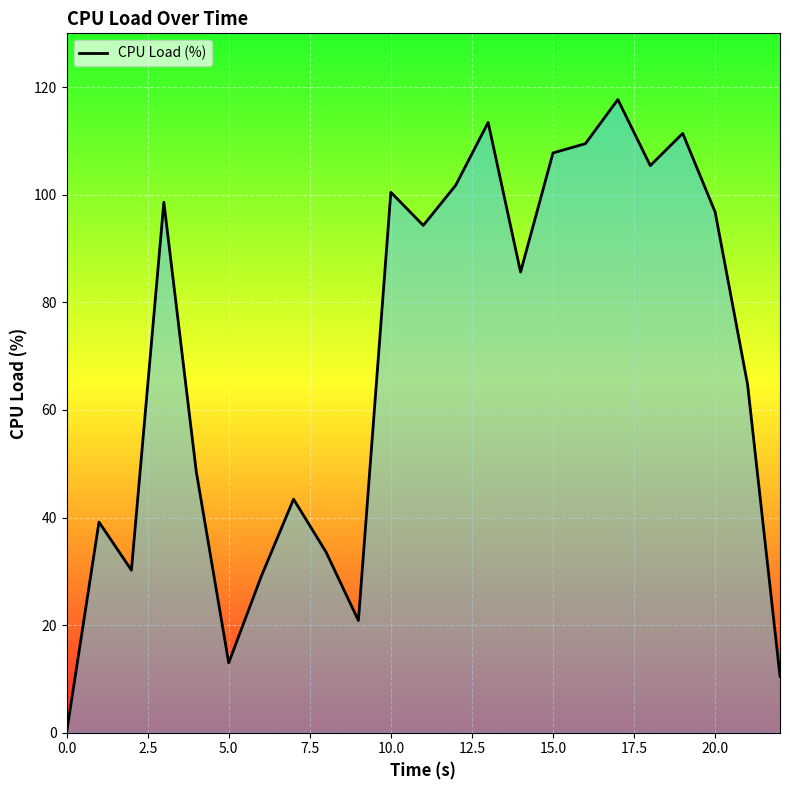

What is the greatest value displayed?

117.7